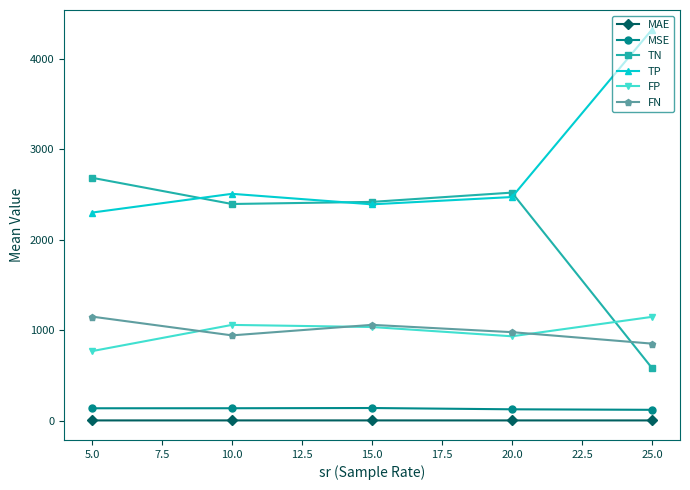

What is the average value of the TN series?

2119.4